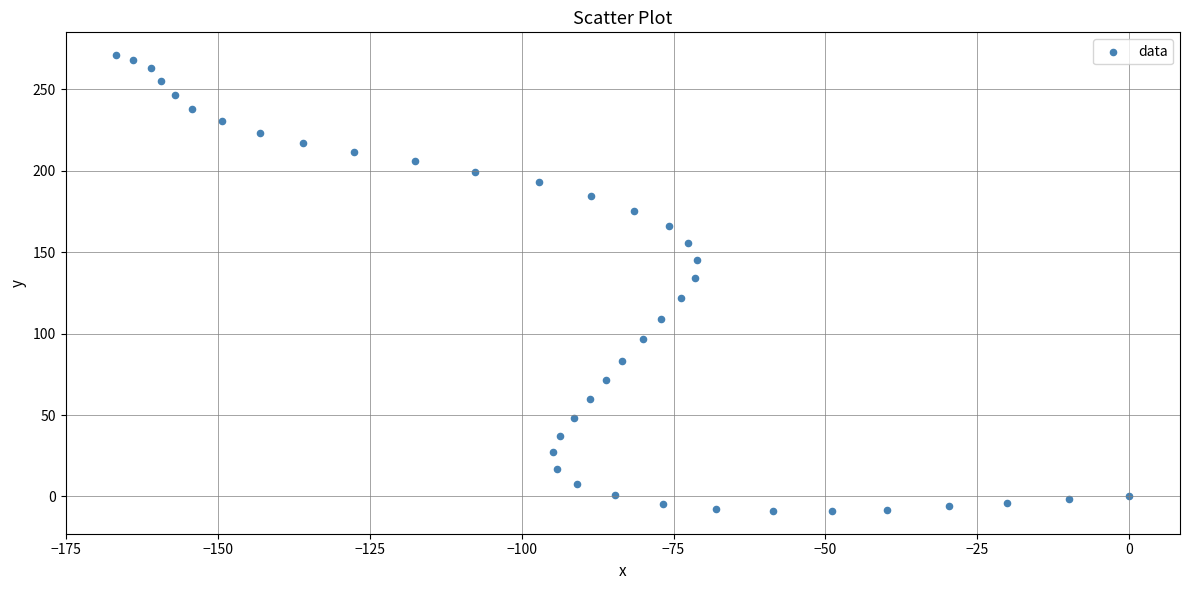

What Y value in the scatter plot is closest to 131?

134.4